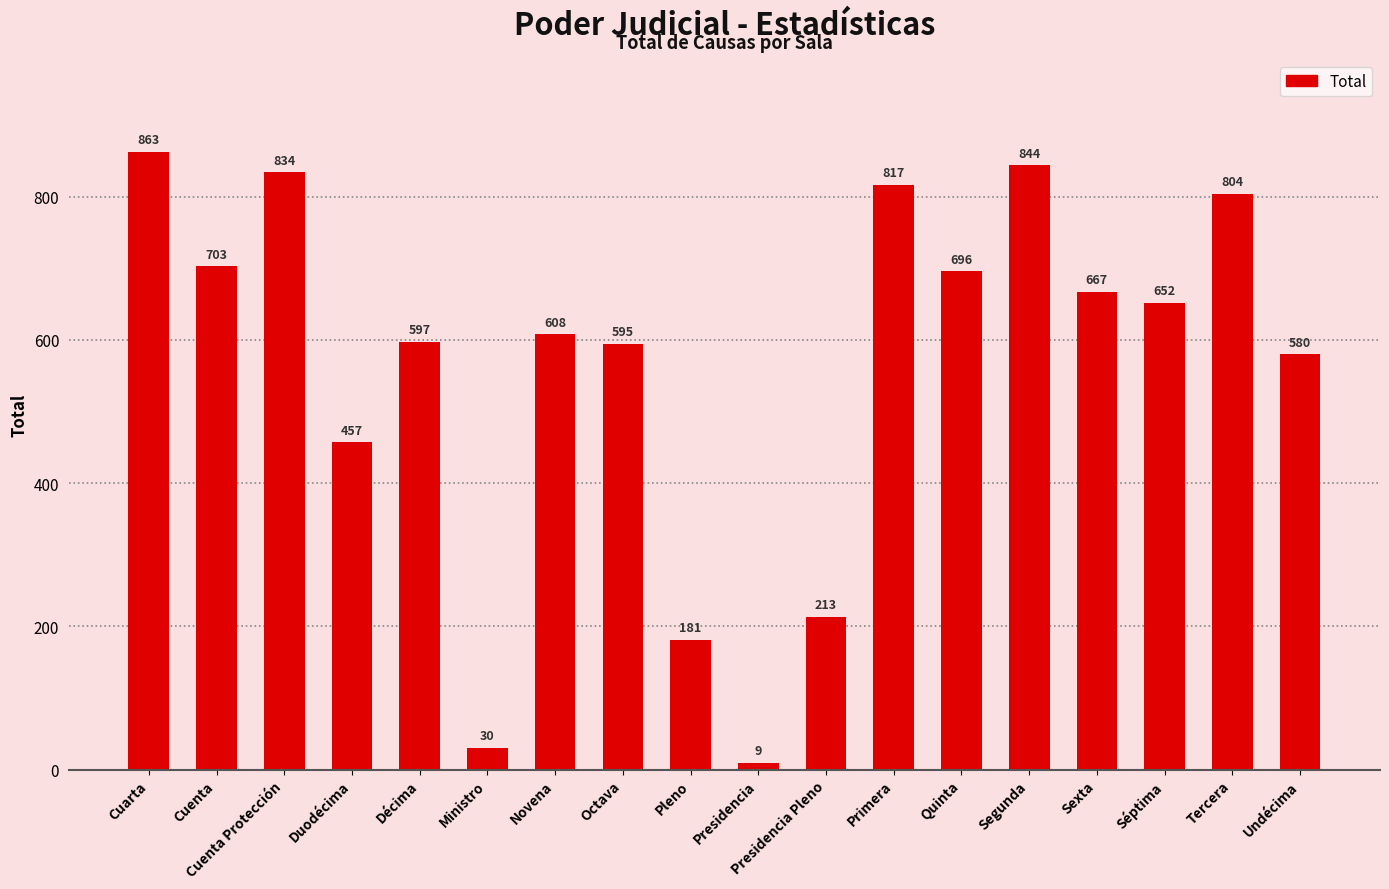

Reading left to right, list all the values displayed in this chart.

863	703	834	457	597	30	608	595	181	9	213	817	696	844	667	652	804	580